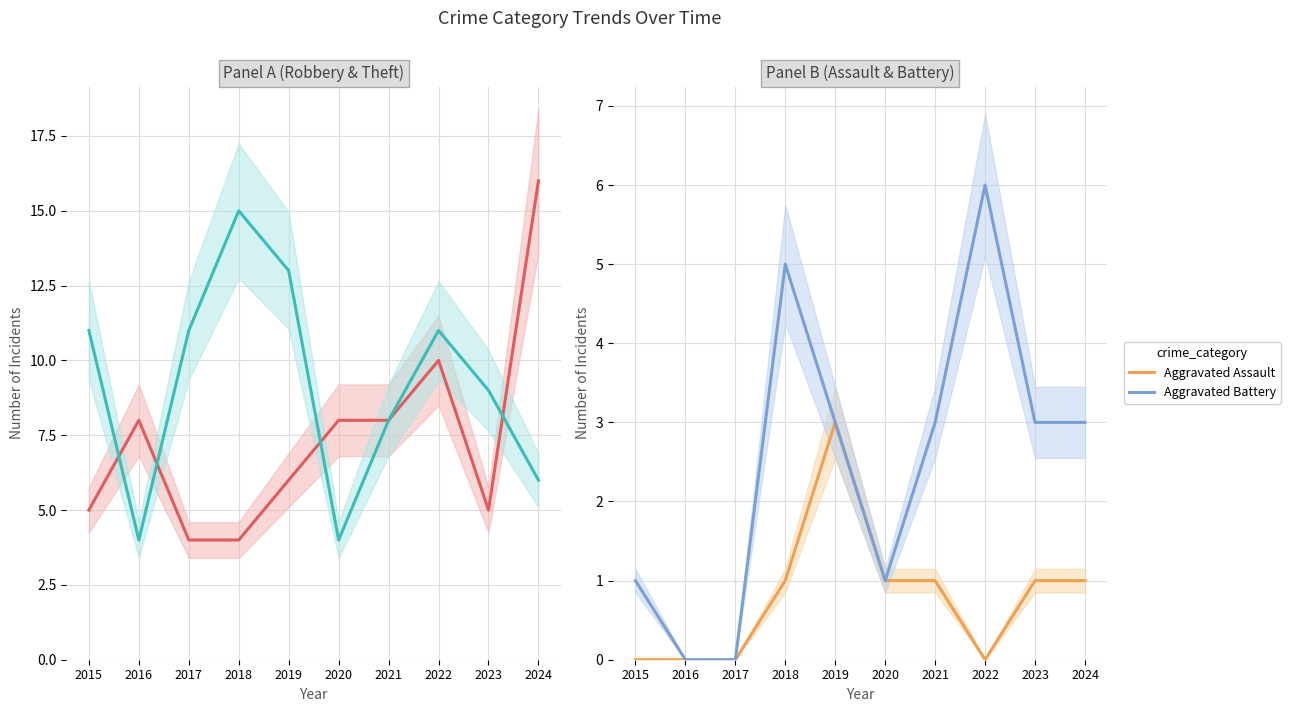

Does the chart display data point markers on the line(s)?

No